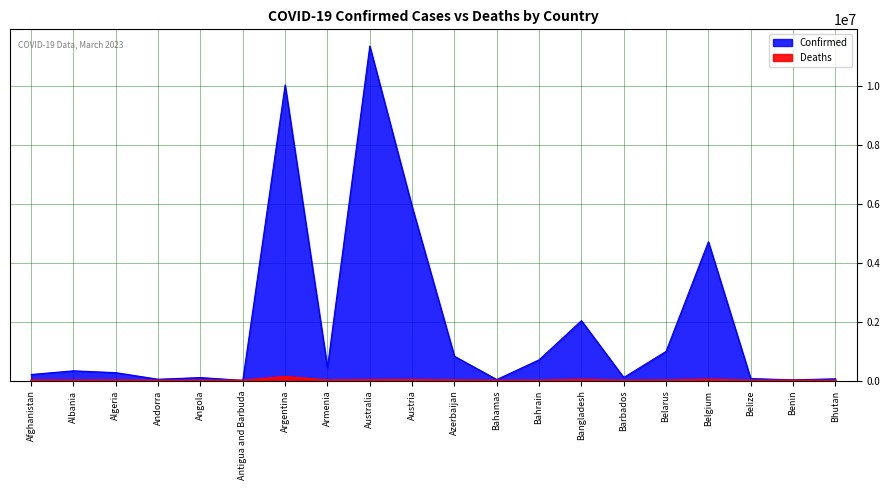

The Deaths series shows 83 at Andorra. True or false?

False